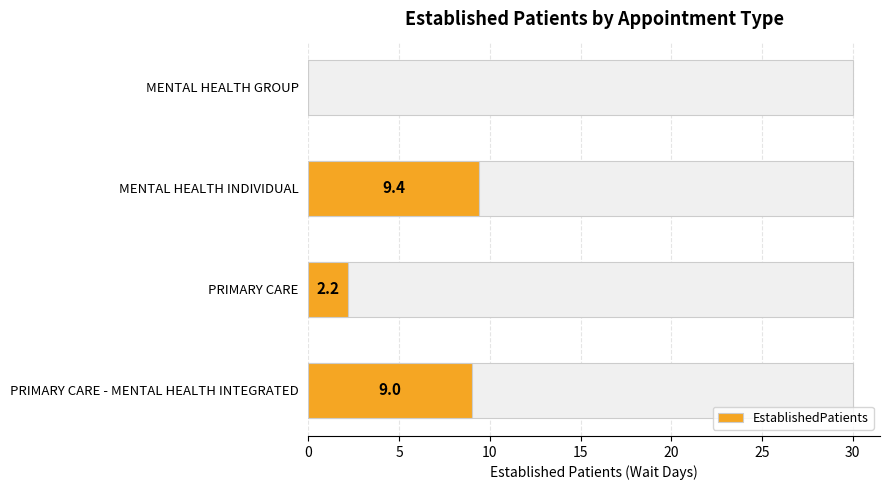

What is the difference between the maximum and second lowest values?

7.2